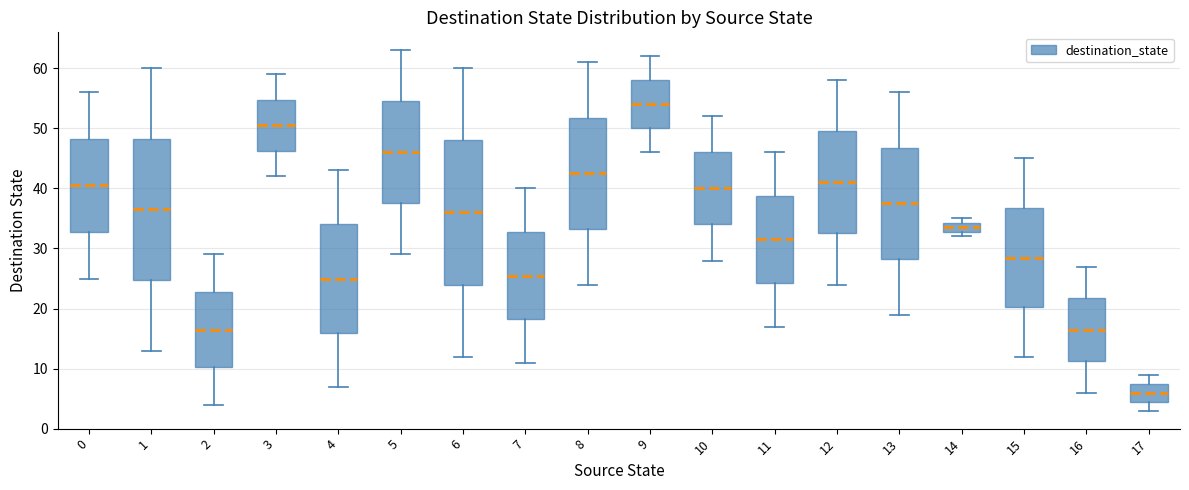

Which box has the lowest median line?

17